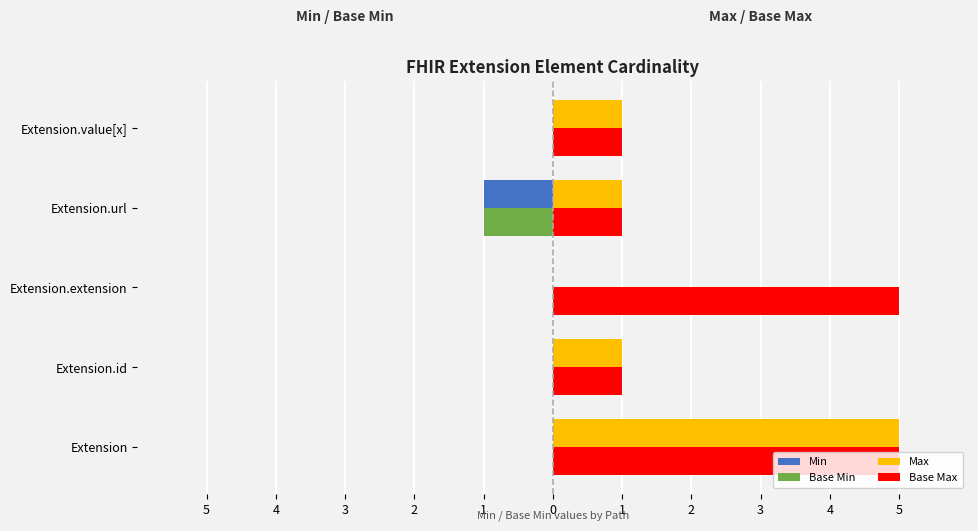

List the series in order of their peak value, lowest first.

Min, Base Min, Max, Base Max